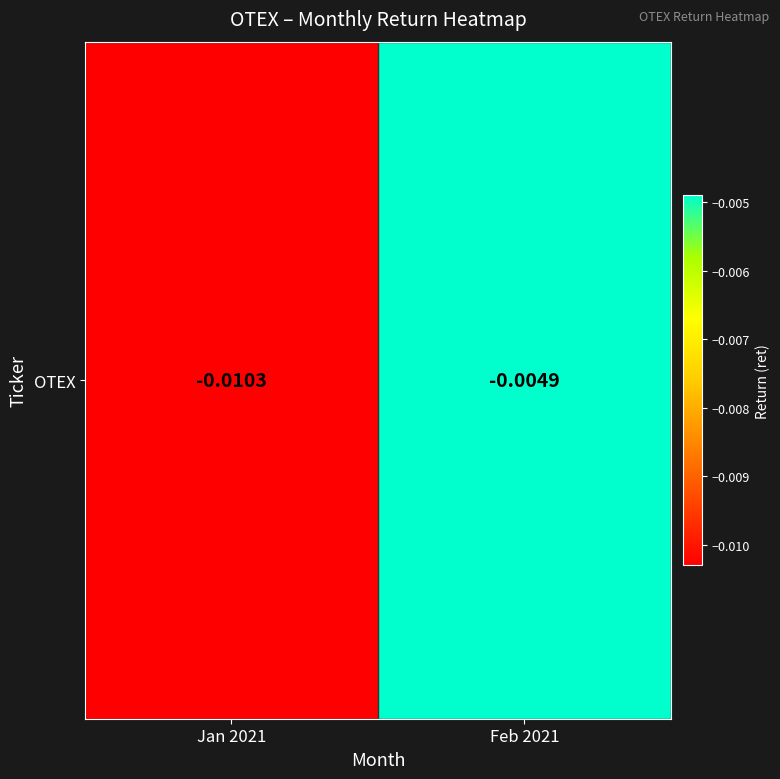

The value at Jan 2021 is -0.0. True or false?

True